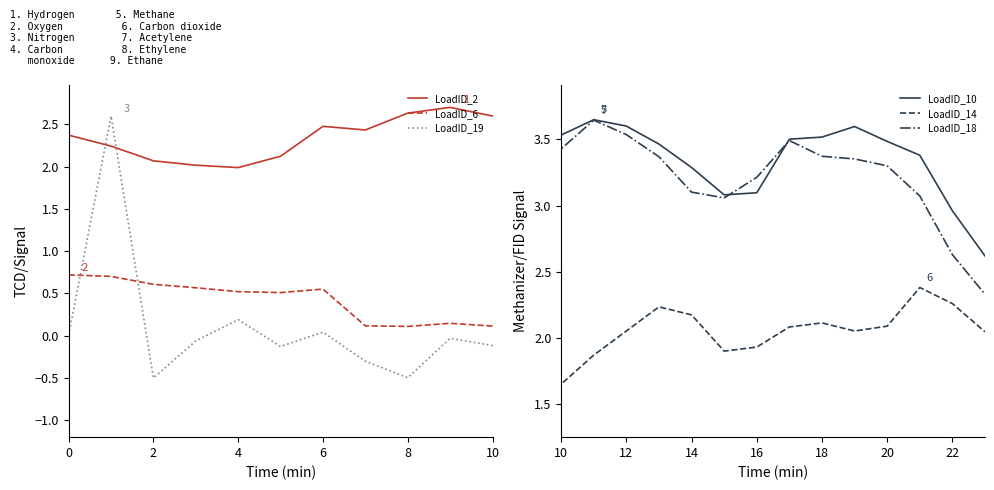

True or false: LoadID_14 and LoadID_6 cross at least once.

False